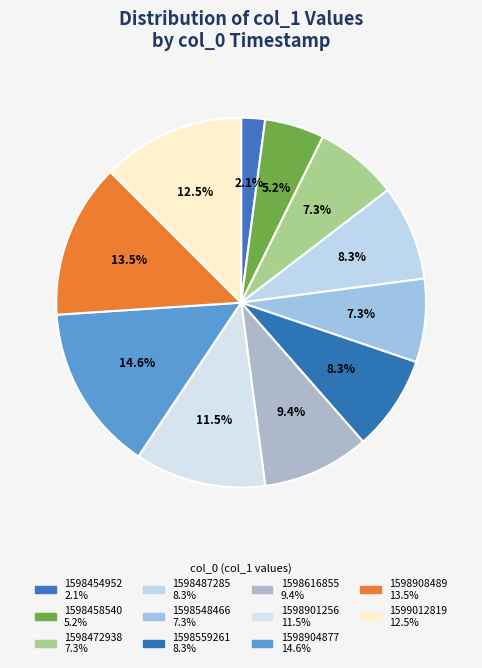

Is 1598901256 the majority of the pie?

No